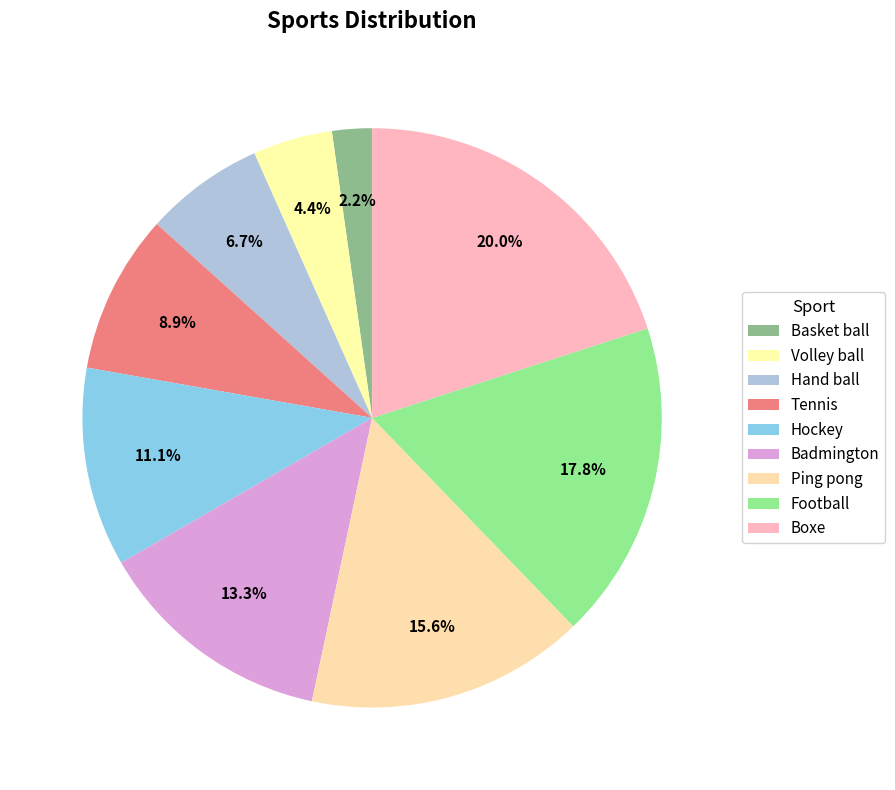

The Football slice represents 26% of the pie. True or false?

False